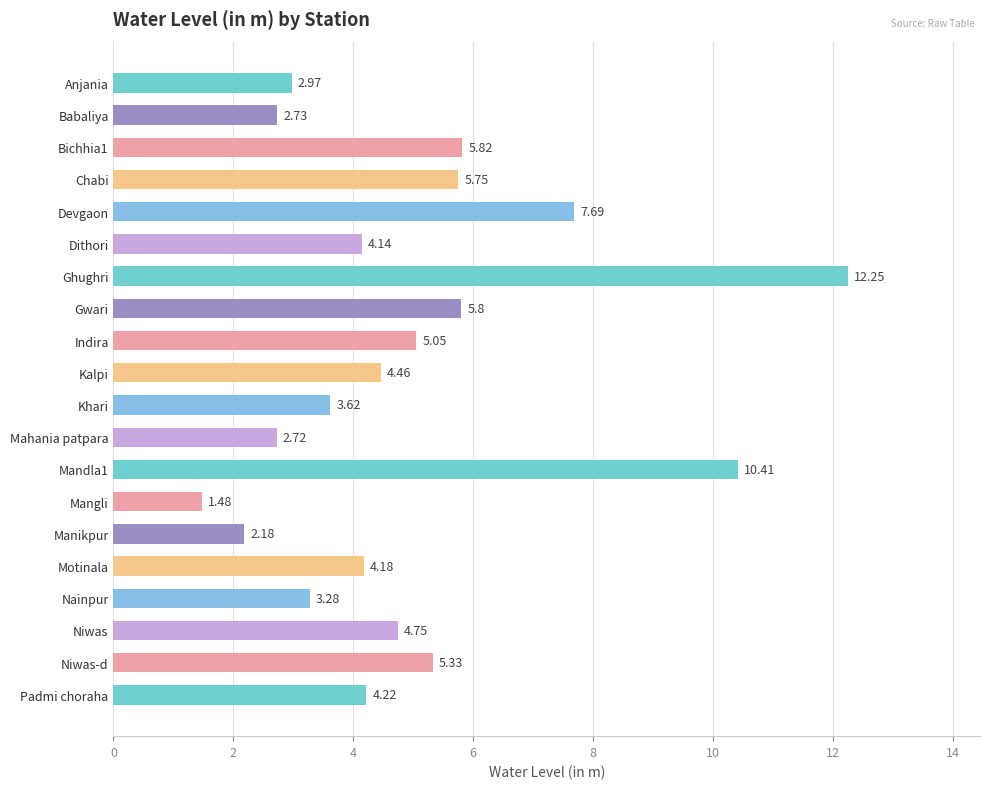

Which has a higher value, Gwari or Babaliya?

Gwari